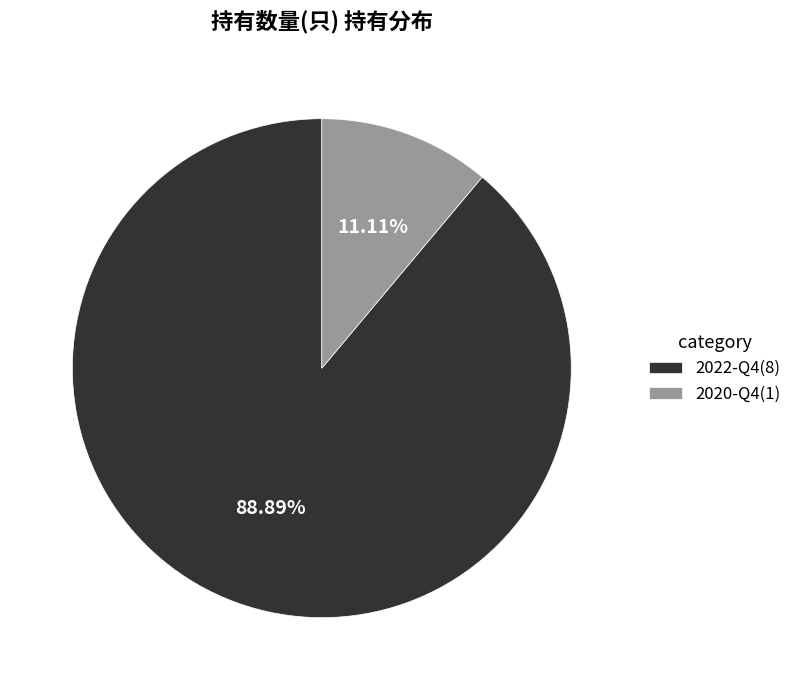

The 2020-Q4 slice represents 24% of the pie. True or false?

False